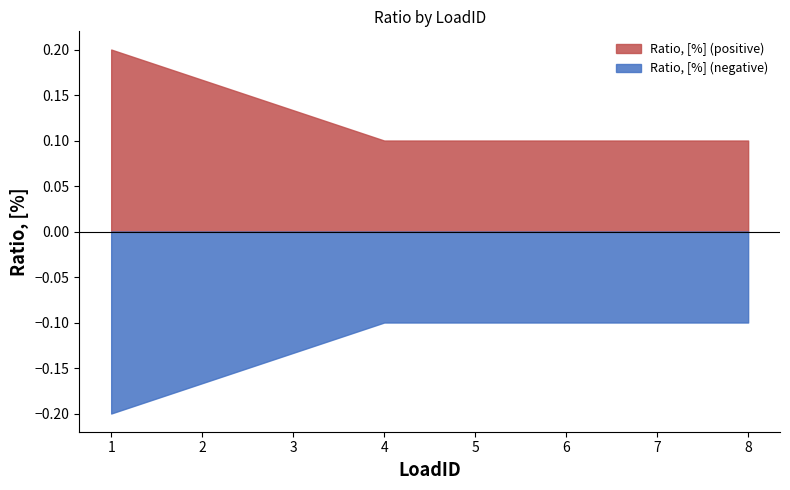

The chart shows a value of 0.2 at 5. True or false?

False